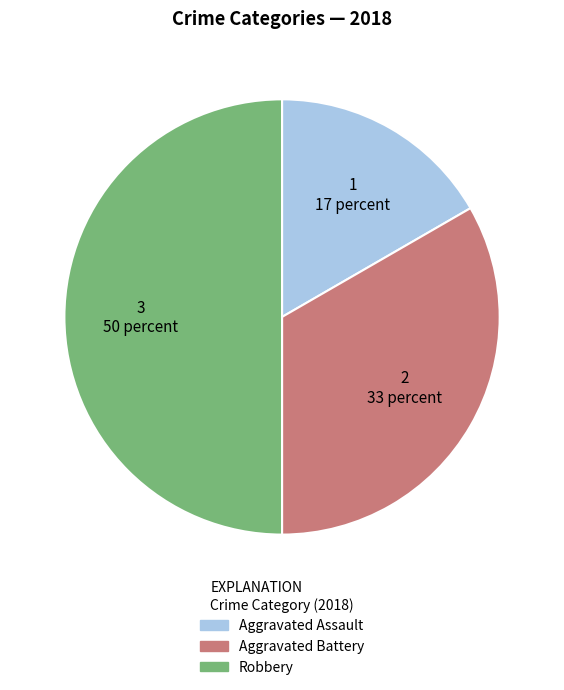

Rank the categories by value from highest to lowest.

Robbery, Aggravated Battery, Aggravated Assault